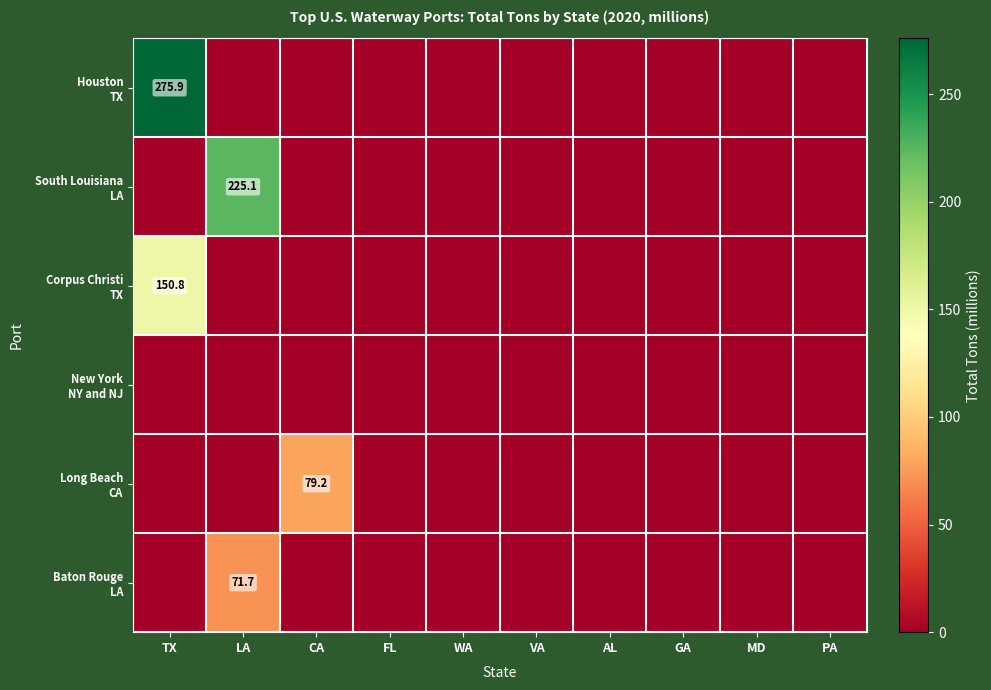

What is the difference between the maximum and minimum values in the Corpus Christi TX series?

150.8